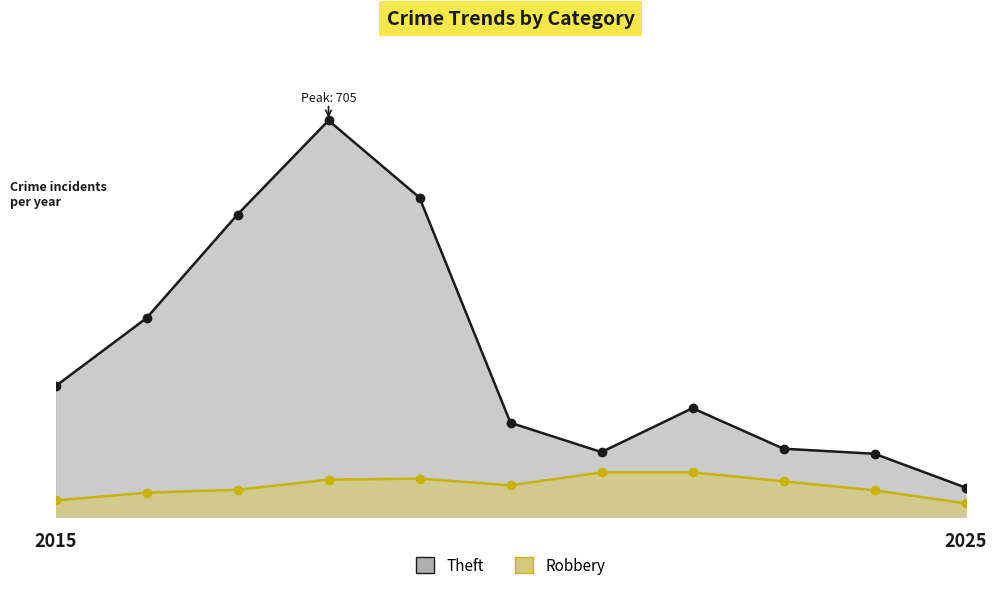

True or false: Theft has more than 0 points higher than both neighbors.

True